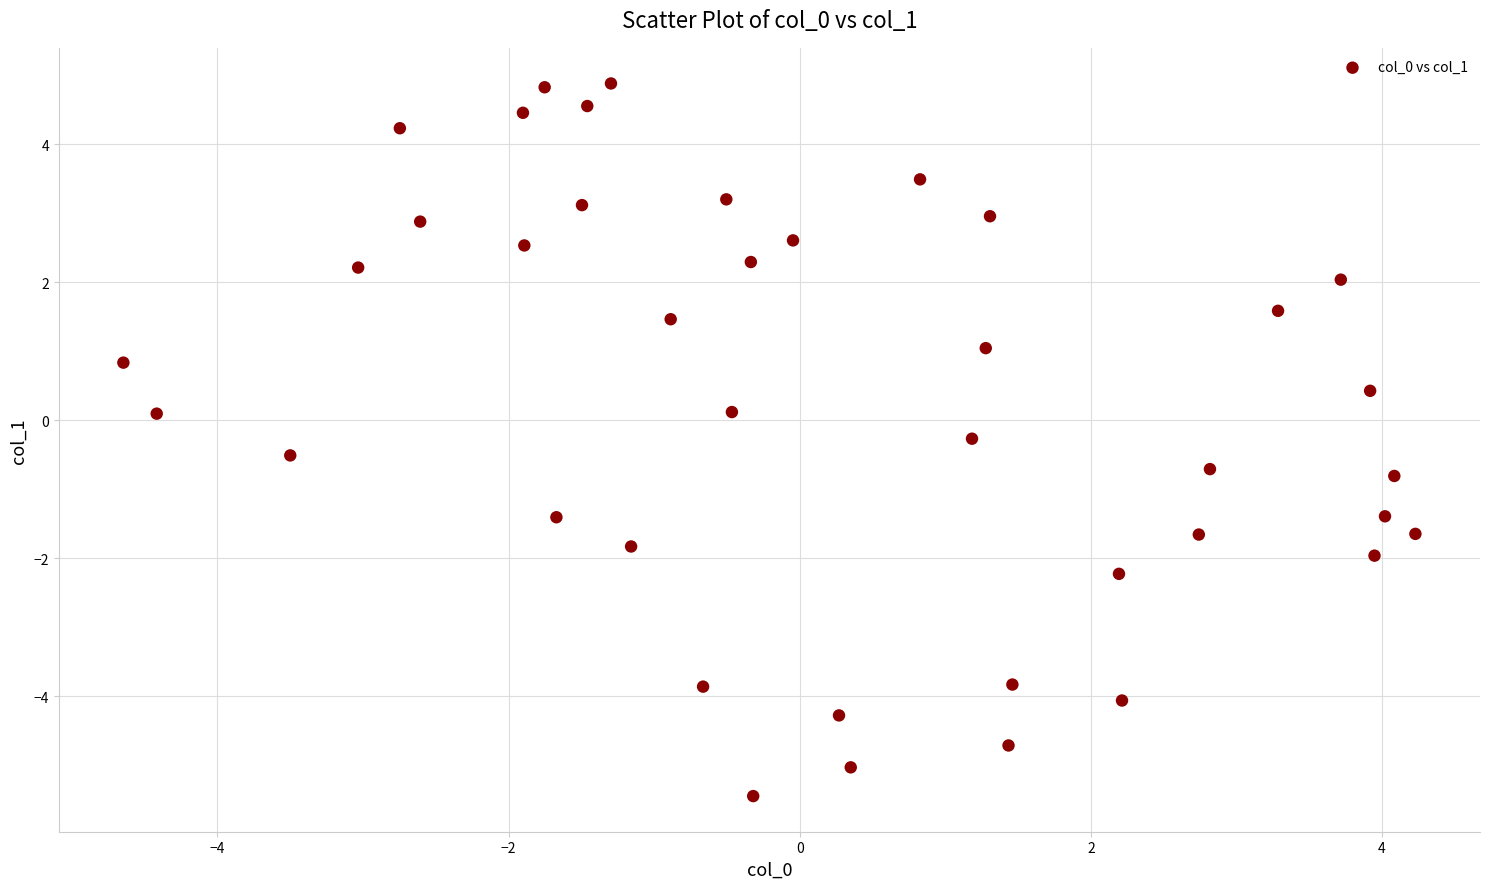

What is the range of X values (max minus min)?

8.9